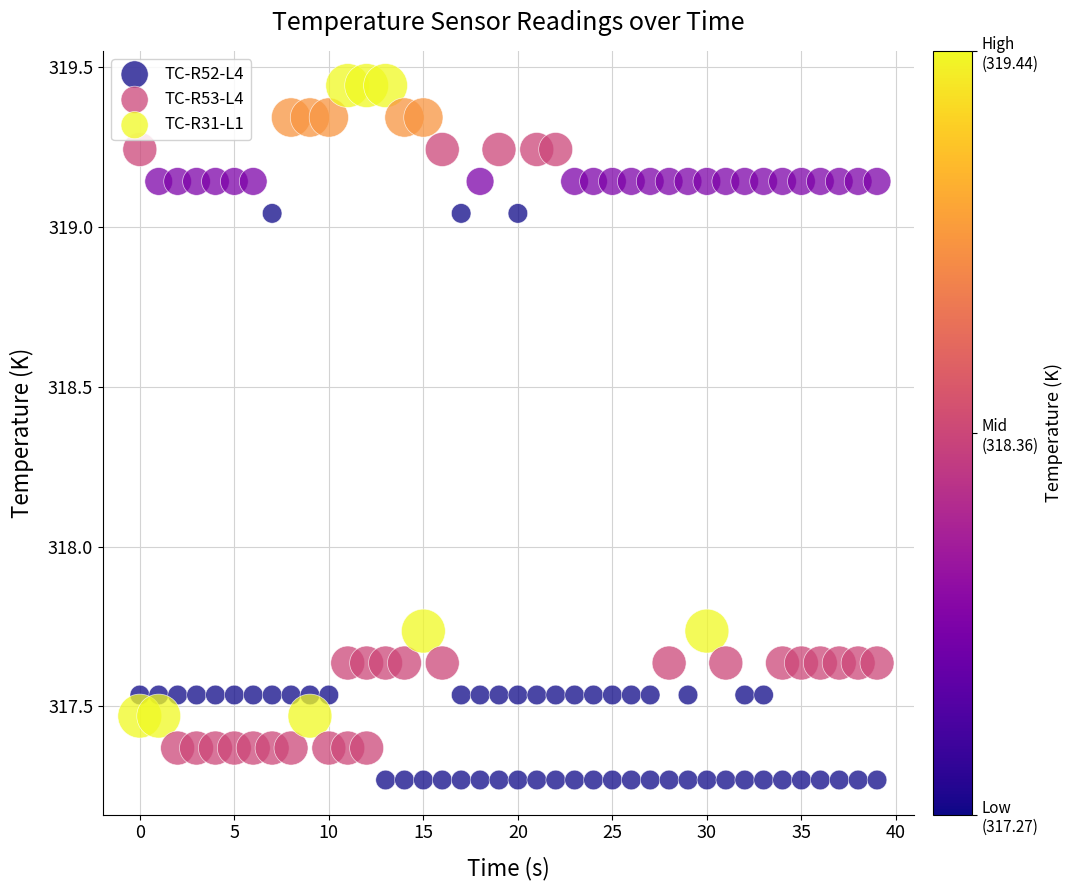

Which series contains the lowest Y value?

TC-R31-L1